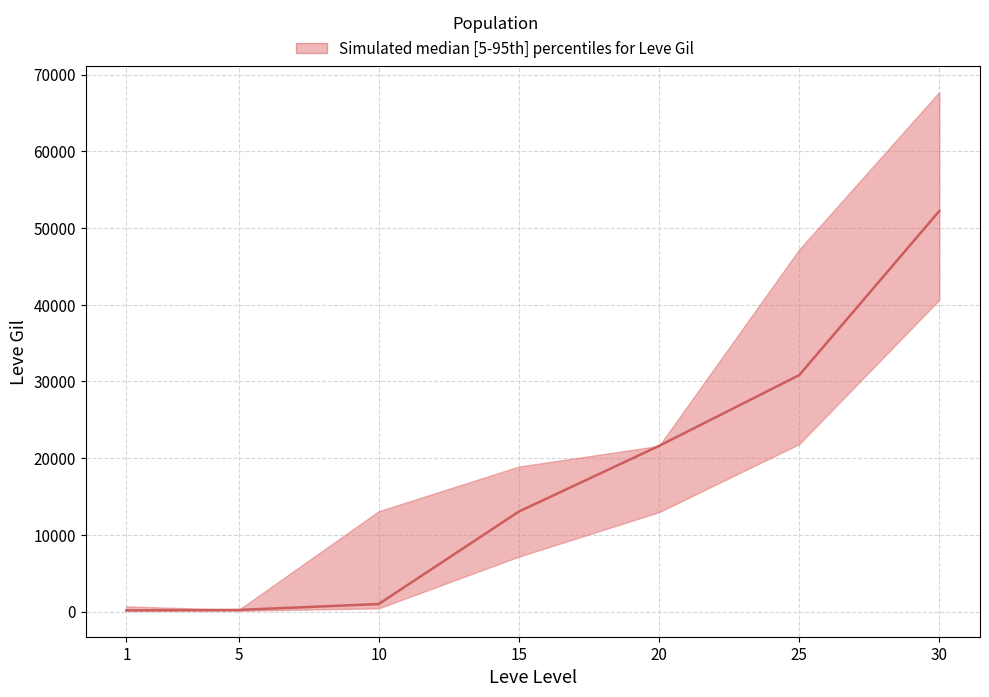

What is the change in value from 5 to 20?

+21380